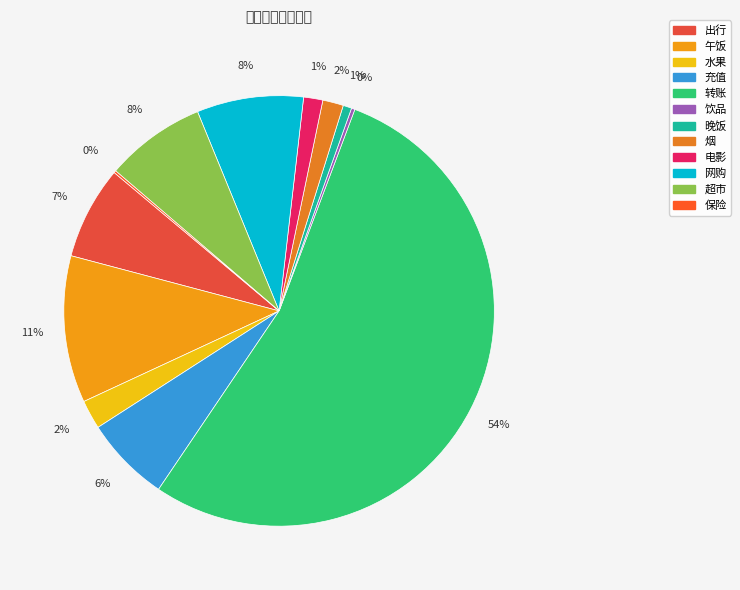

Approximately how many times larger is the value at 晚饭 compared to 充值?

0.1